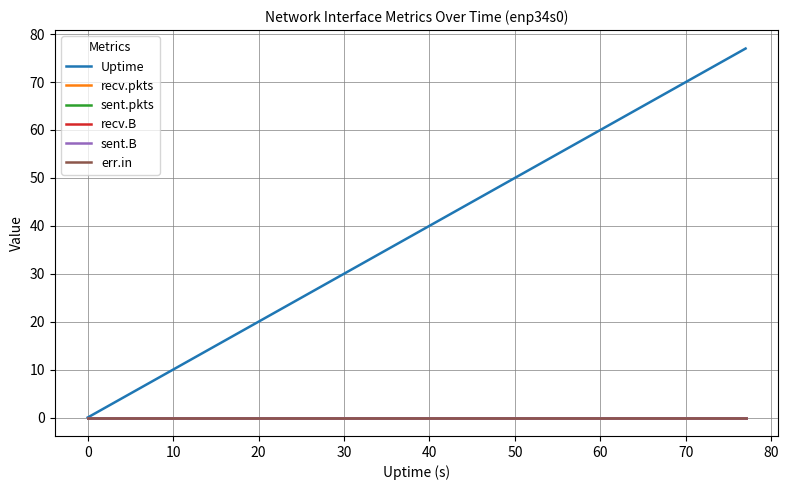

True or false: sent.pkts has more than 1 interior local peaks.

False